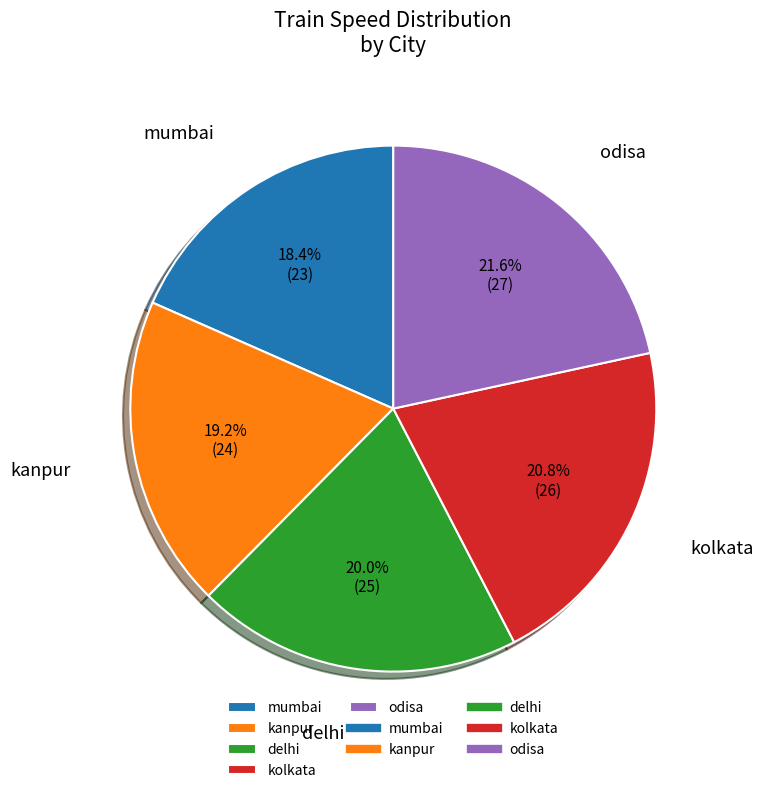

Does any single category account for the majority?

No